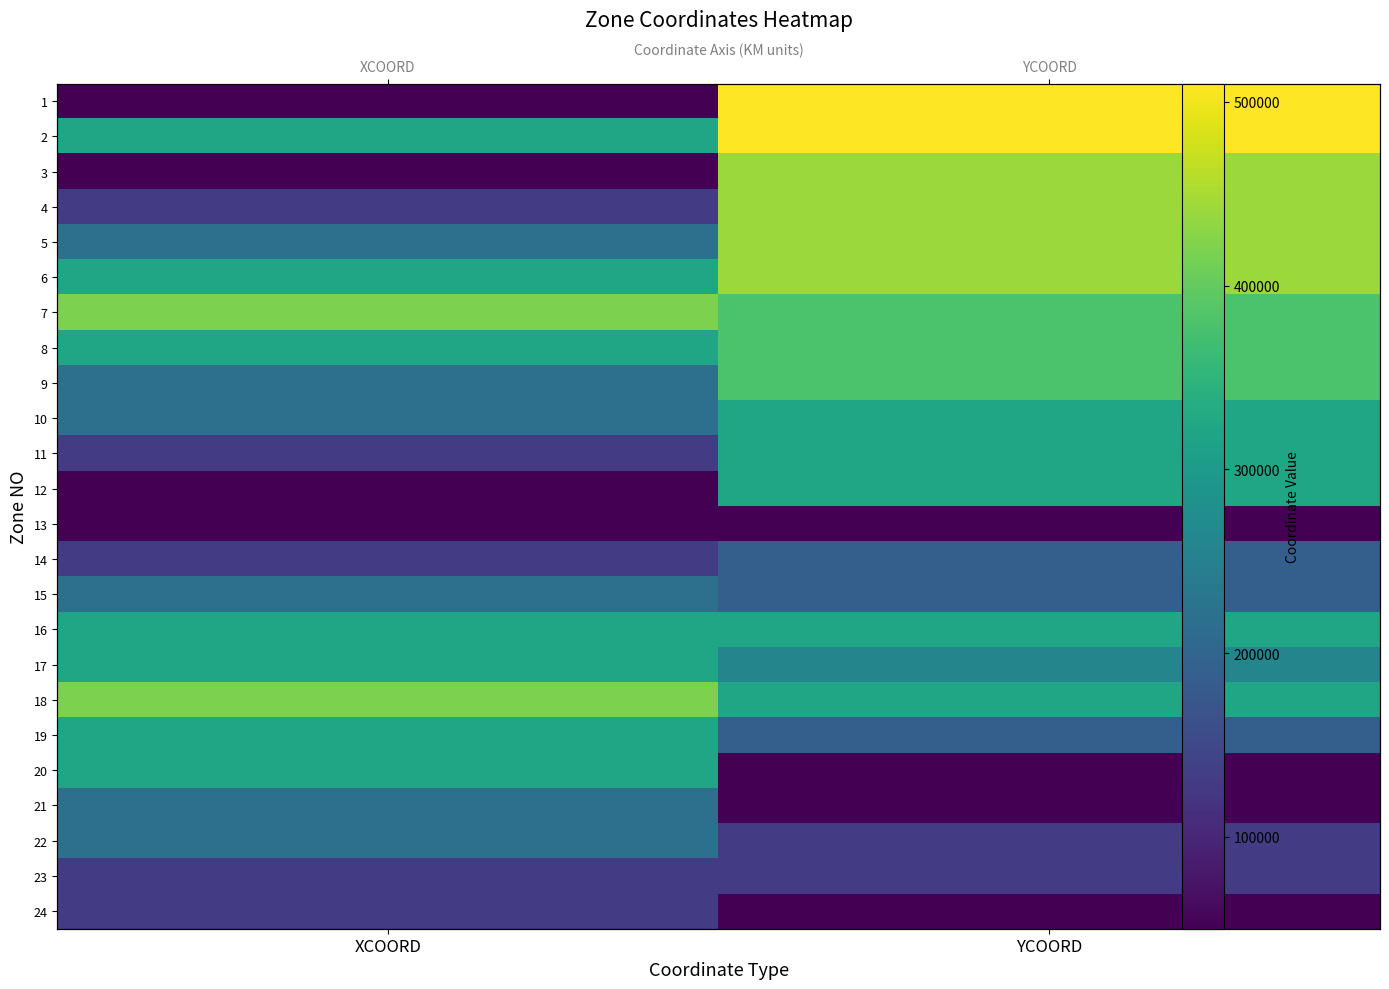

Is it true that 2 equals 301850 at YCOORD?

False